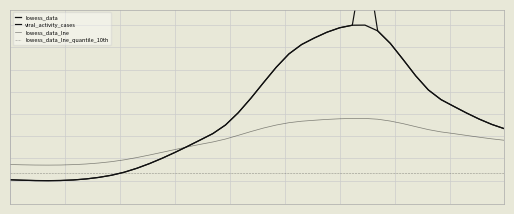

True or false: lowess_data_lne has a value of 0.4 at 22.

True